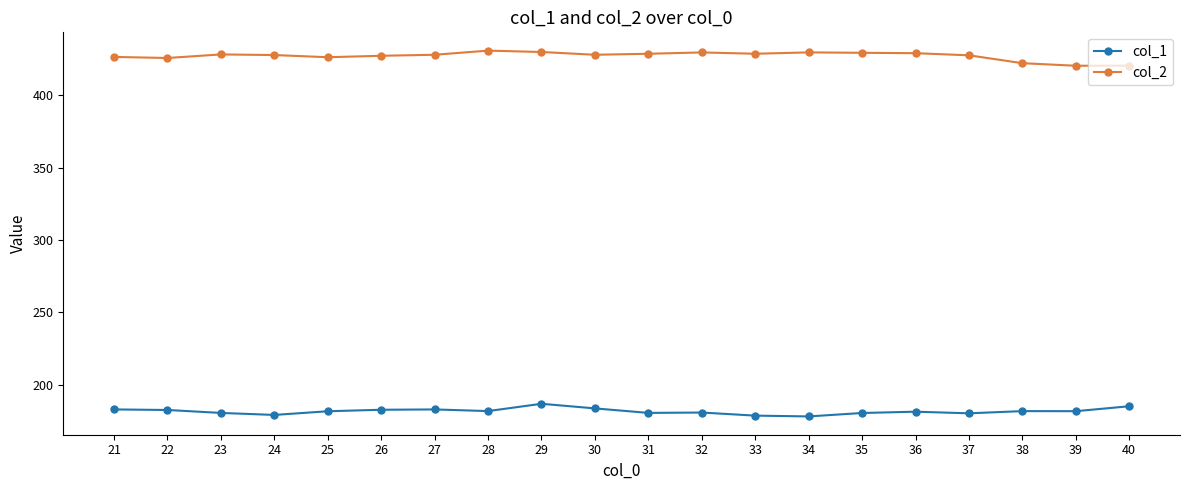

List the series in order of their peak value, lowest first.

col_1, col_2